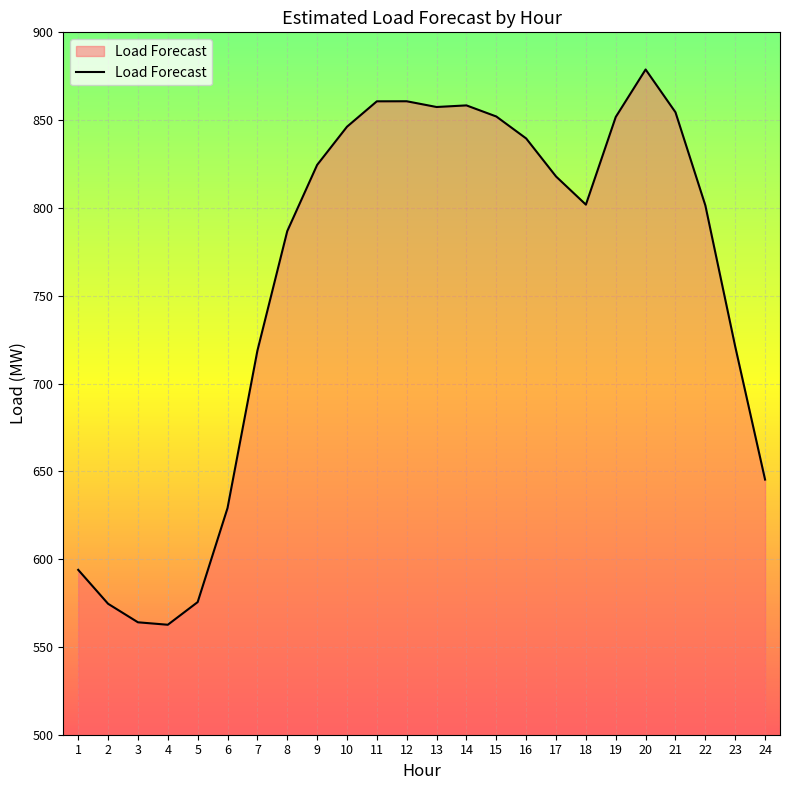

What is the change in value from 2 to 20?

+304.3